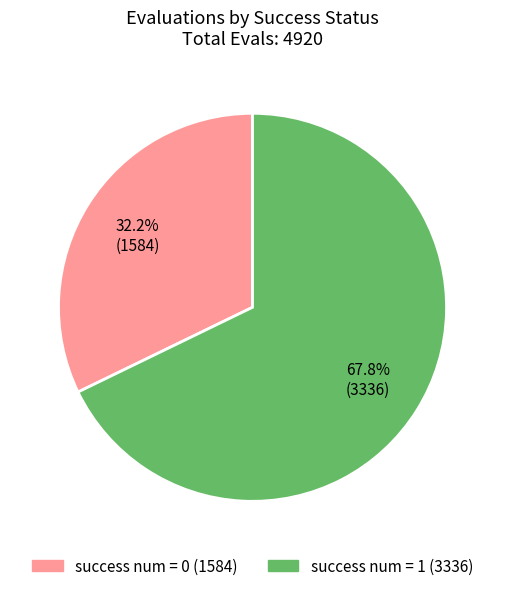

Does any single category account for the majority?

Yes